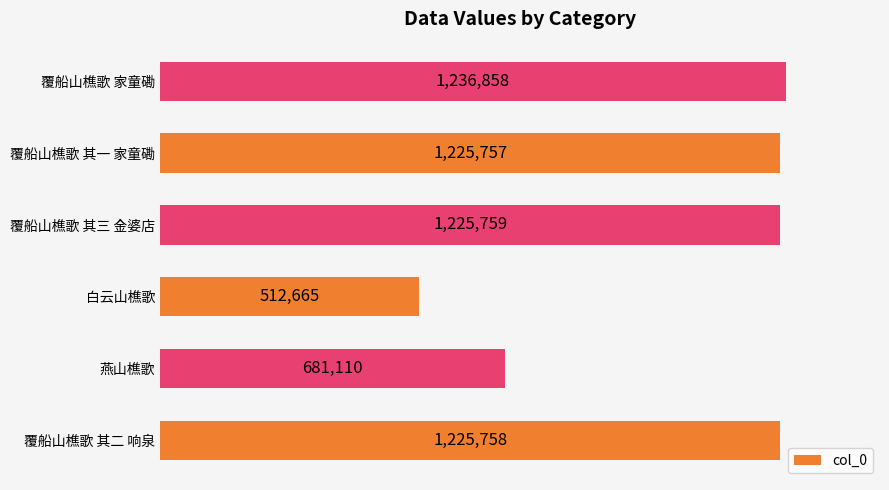

Rank the categories by value from lowest to highest.

白云山樵歌, 燕山樵歌, 覆船山樵歌 其一 家童磡, 覆船山樵歌 其二 响泉, 覆船山樵歌 其三 金婆店, 覆船山樵歌 家童磡